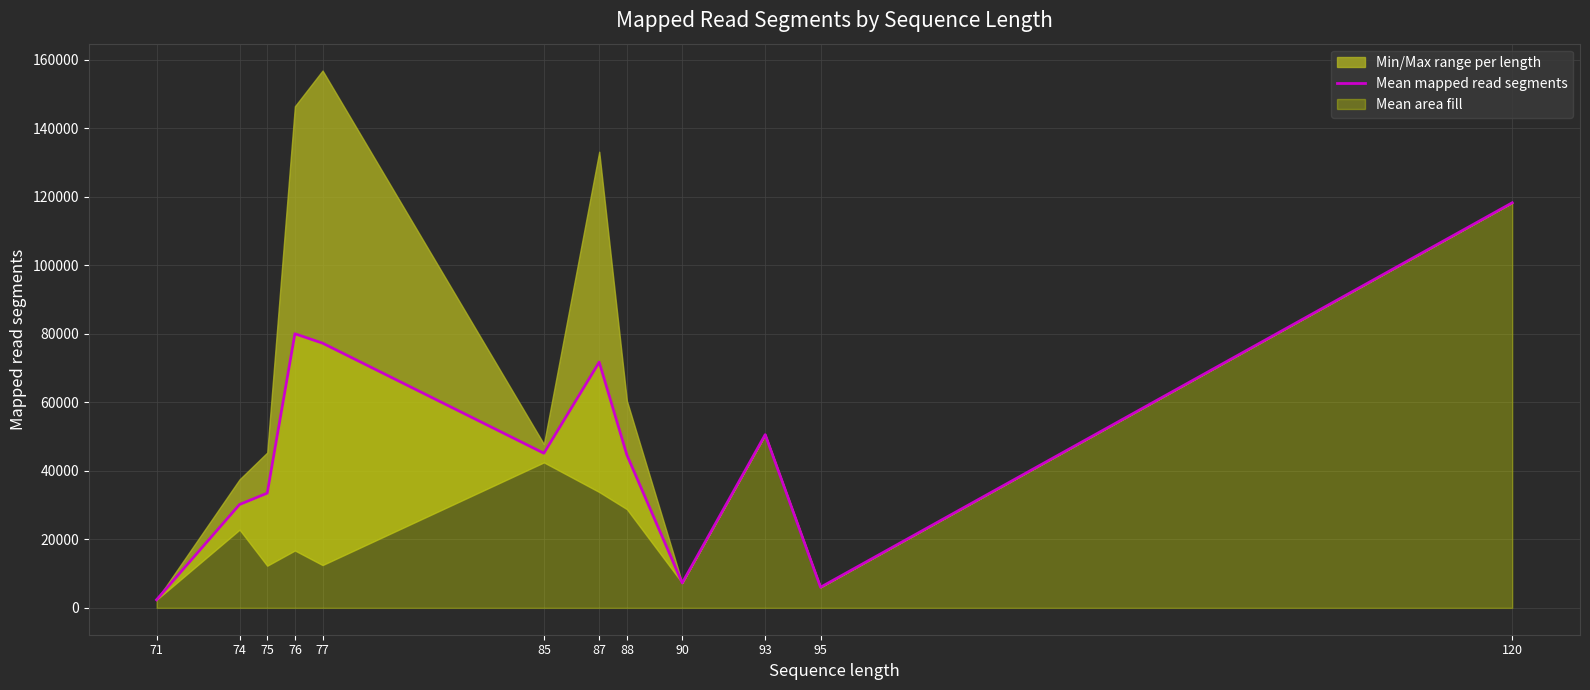

What is the difference between the maximum and minimum values?

115924.0